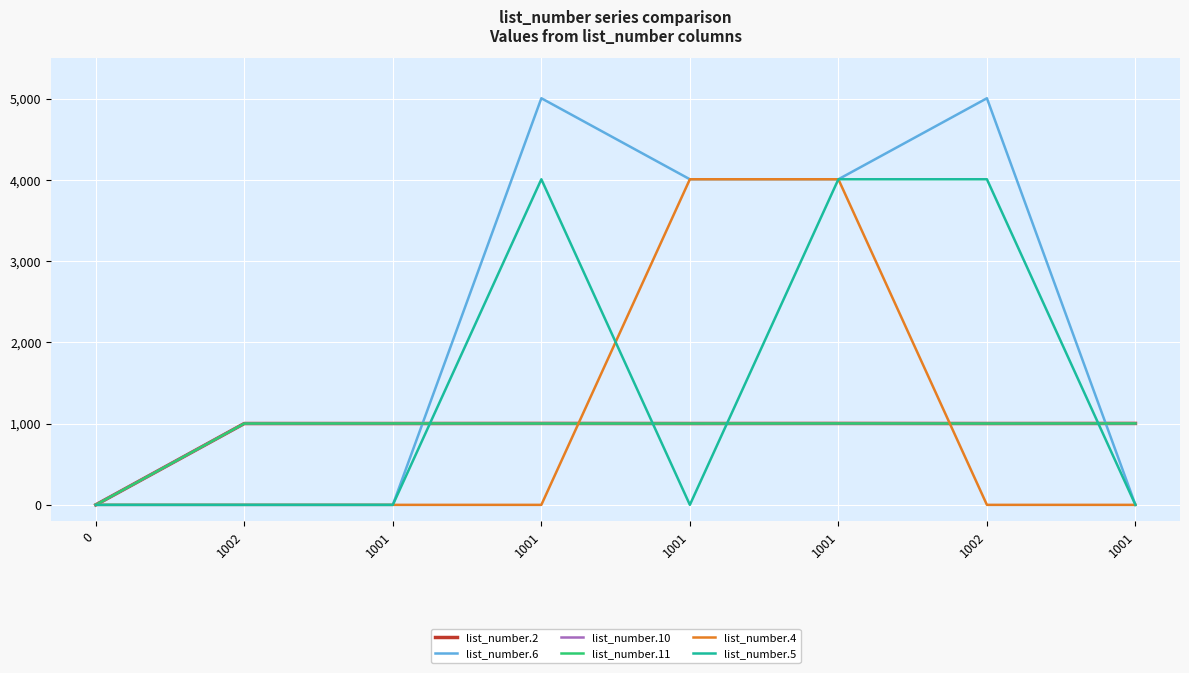

Count the number of categories in the chart.

8